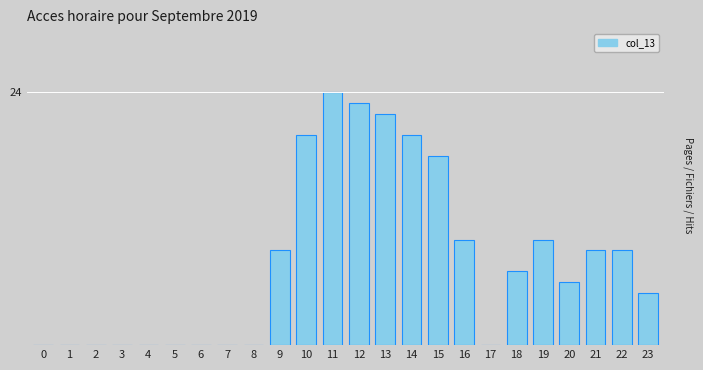

Reading left to right, extract all data points from this chart.

0=0	1=0	2=0	3=0	4=0	5=0	6=0	7=0	8=0	9=9	10=20	11=24	12=23	13=22	14=20	15=18	16=10	17=0	18=7	19=10	20=6	21=9	22=9	23=5